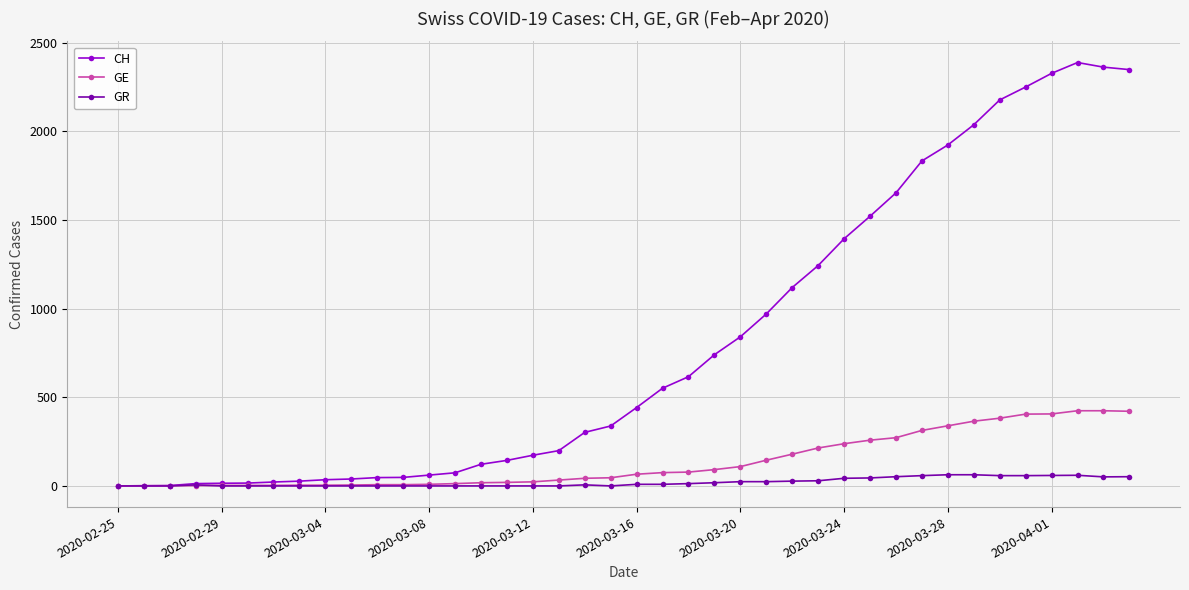

What is the maximum value shown in the chart?

2388